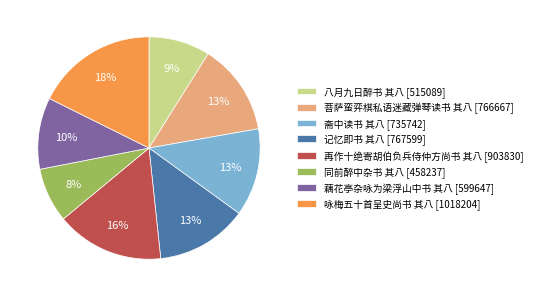

Combined, do 咏梅五十首呈史尚书 其八 and 菩萨蛮弈棋私语迷藏弹琴读书 其八 account for over 50%?

No